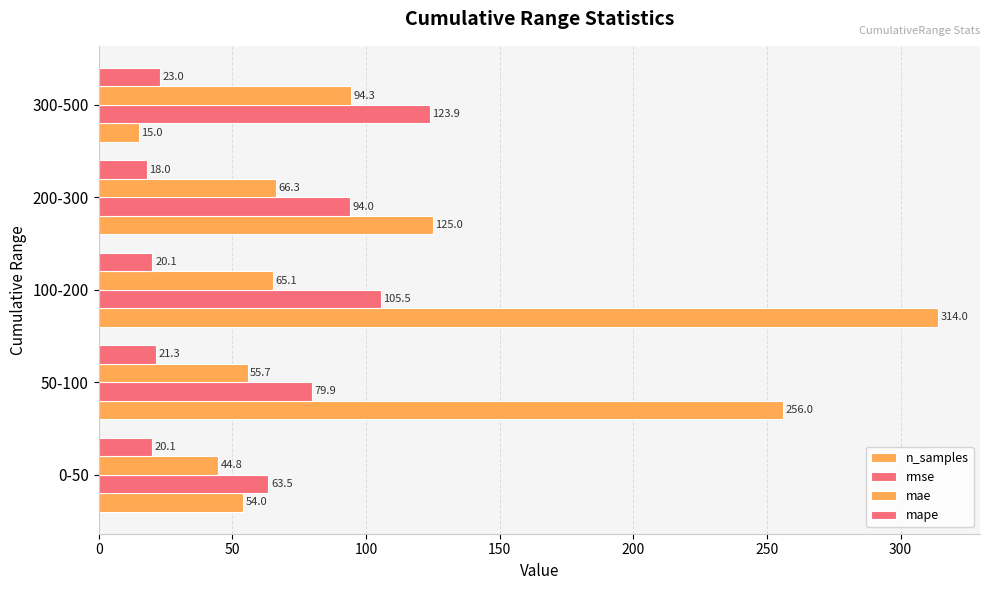

How many data points does each series have?

5